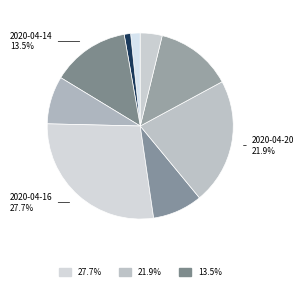

What is the largest slice in the pie chart?

2020-04-16